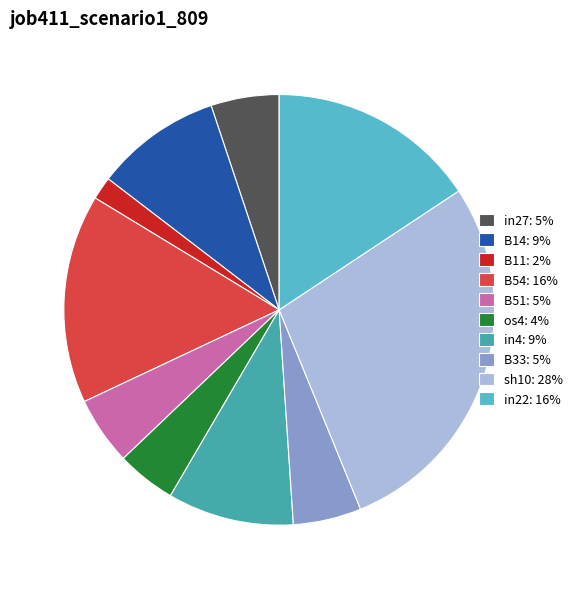

Which category has the biggest portion of the pie?

sh10